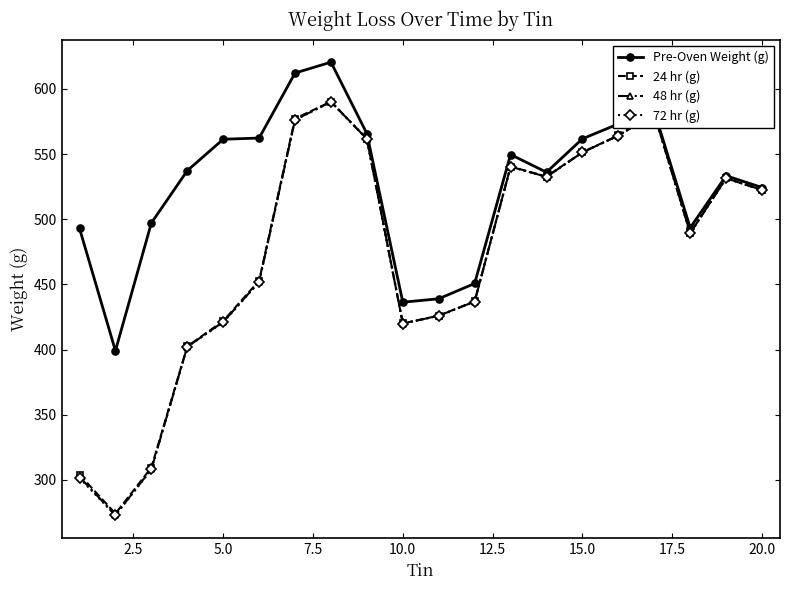

What is the value of the Pre-Oven Weight (g) point at the 19th from the left?

533.4